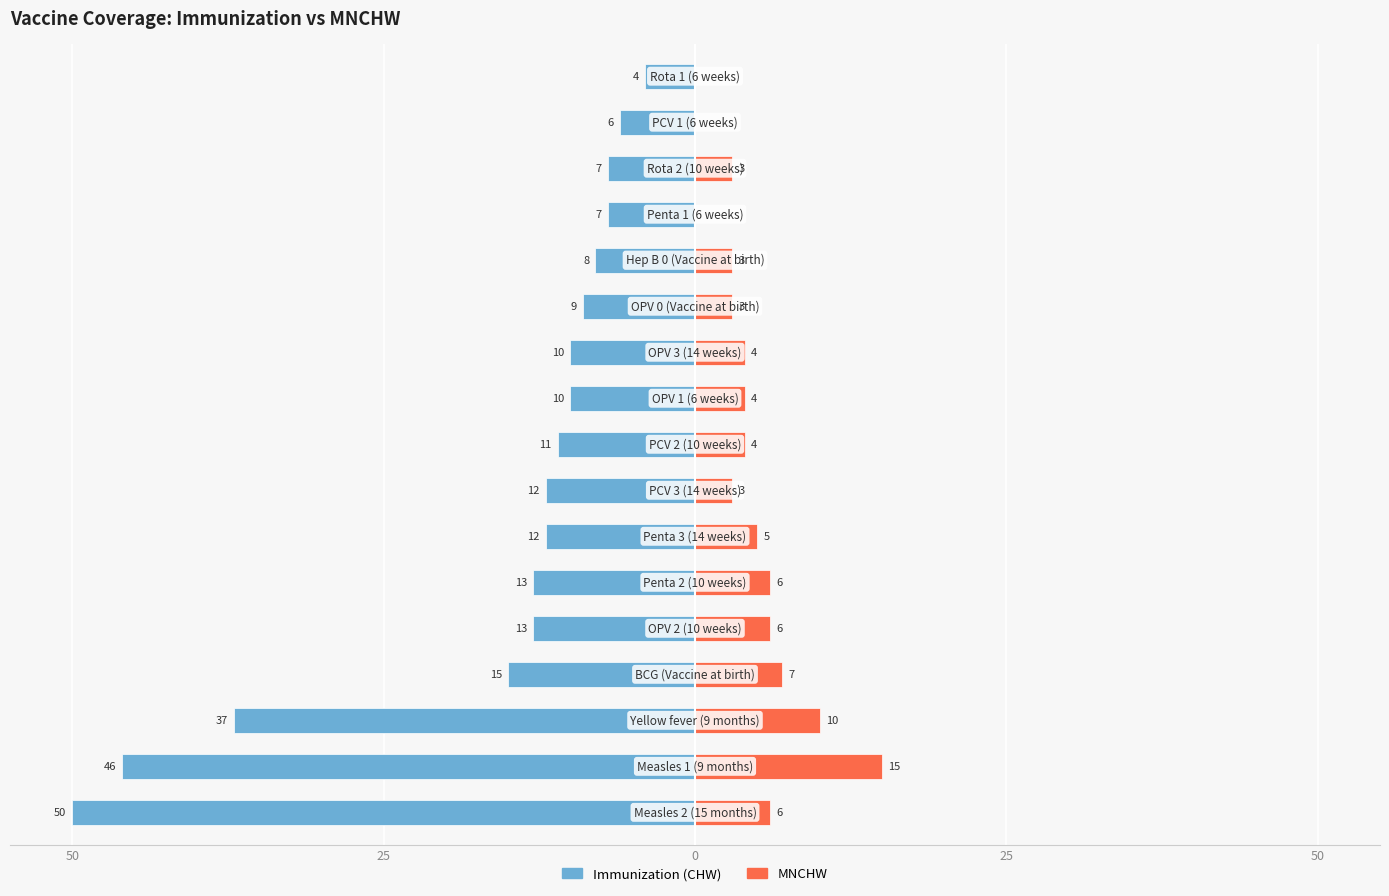

The value of MNCHW at 6 is 7. True or false?

False